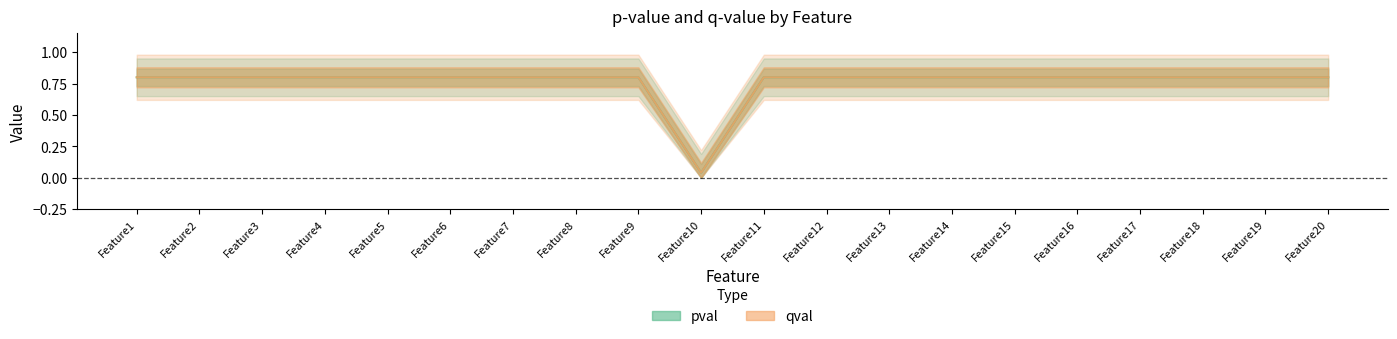

True or false: pval and qval intersect in this chart.

False